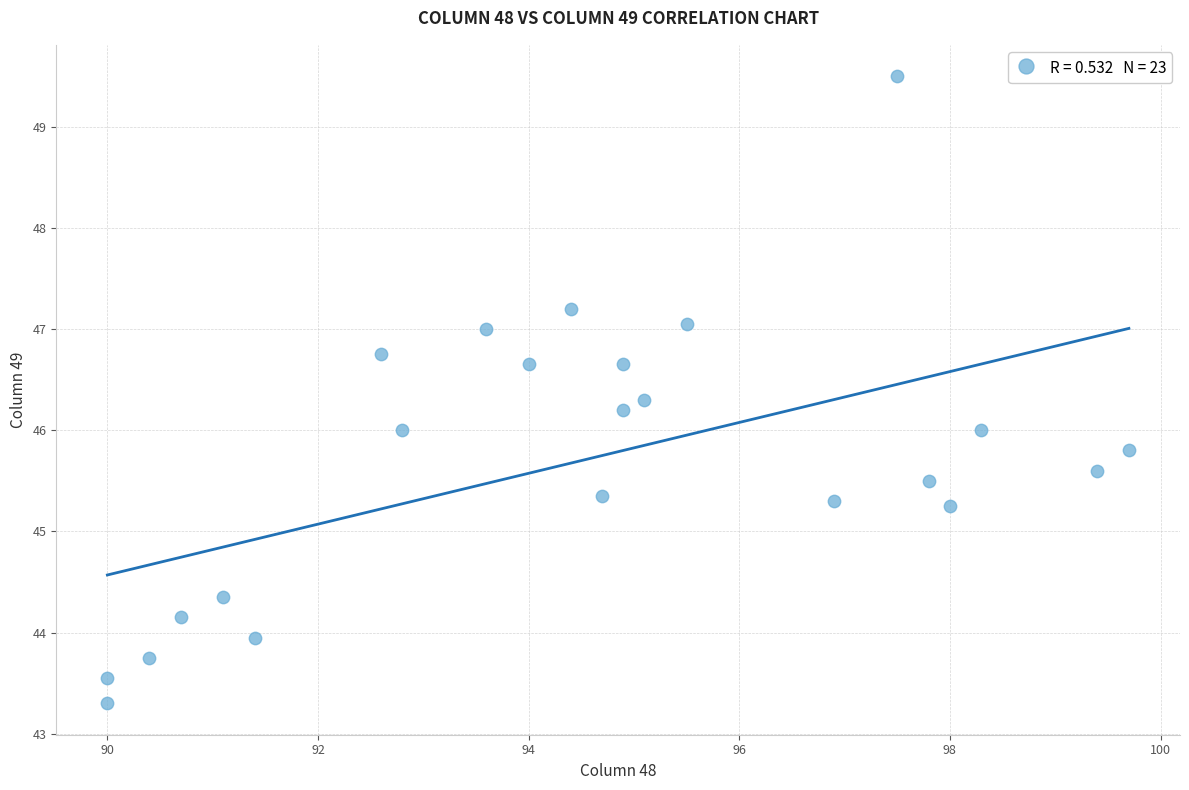

What is the range of Y values (max minus min)?

6.2